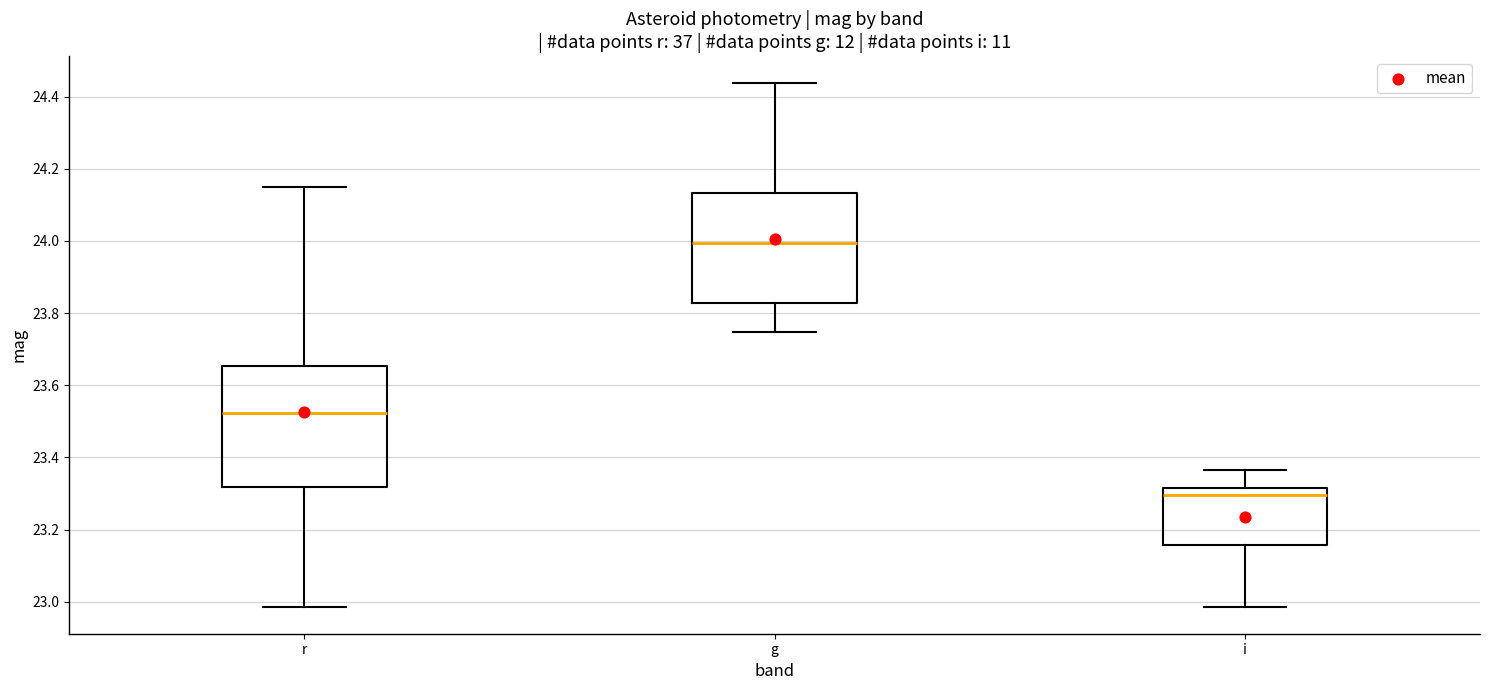

Reading left to right, read every box against the y-axis: the position of its median line, the range the box covers, and the ends of its whiskers. The values are not printed on the chart, so give them approximately, as read against the axis.

r: median 23.52, box 23.32 to 23.66, whiskers 22.98 to 24.14
g: median 24.00, box 23.82 to 24.14, whiskers 23.74 to 24.44
i: median 23.30, box 23.16 to 23.32, whiskers 22.98 to 23.36